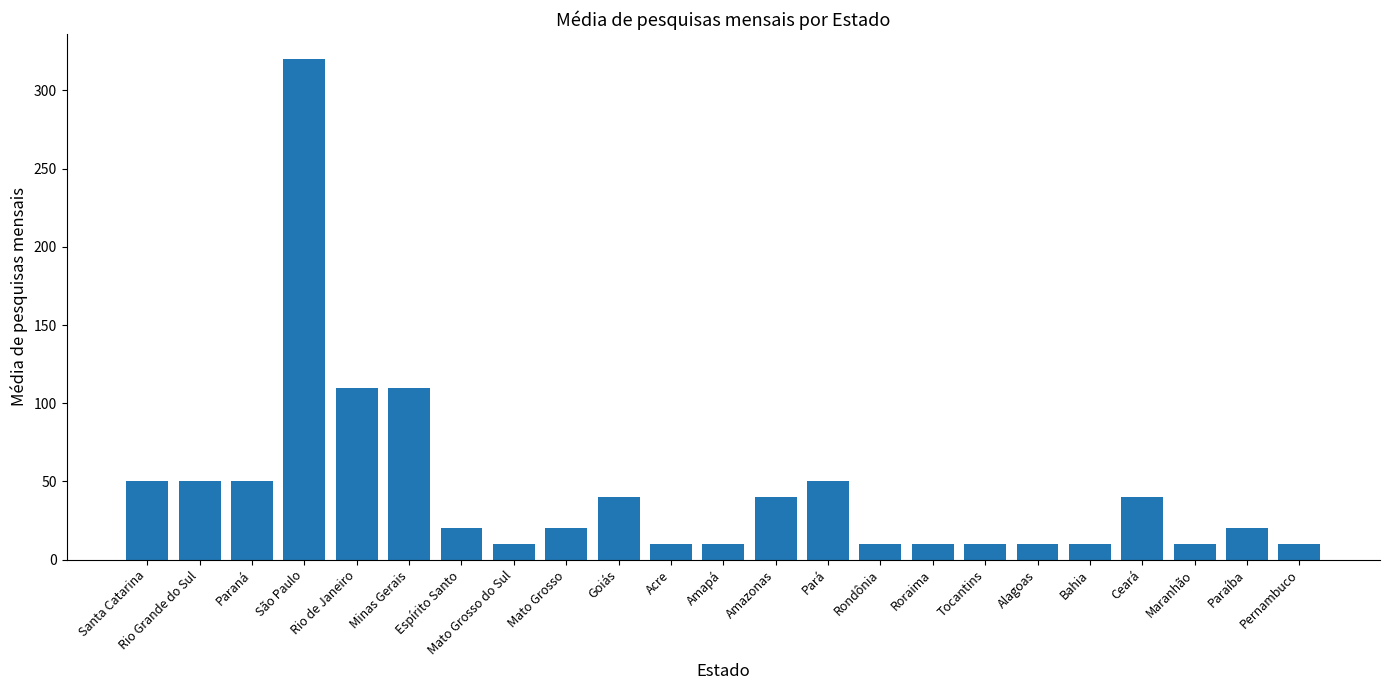

The chart shows a value of 10 at Alagoas. True or false?

True